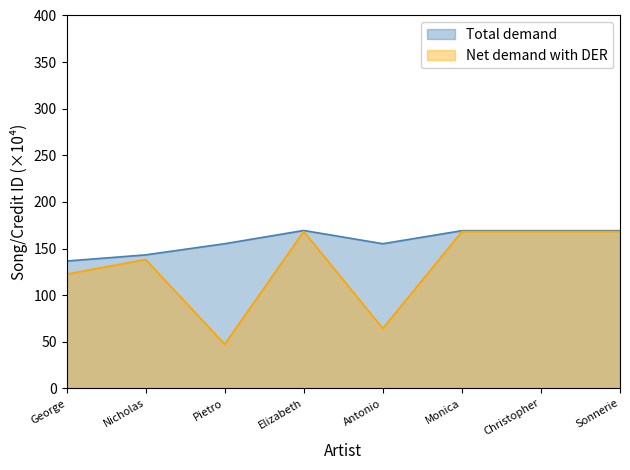

At how many categories does at least one series exceed 57?

8